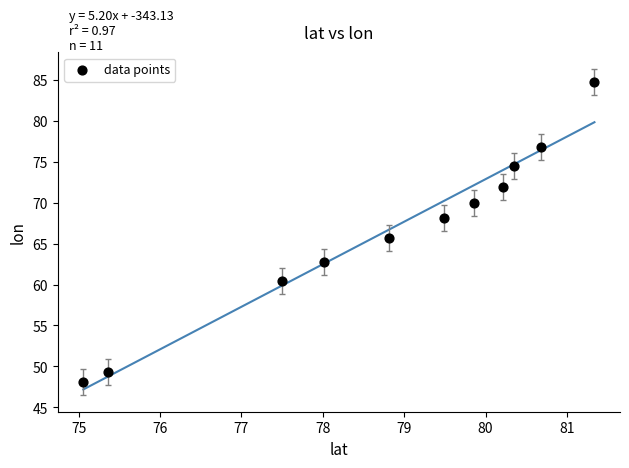

What is the range of X values (max minus min)?

6.3